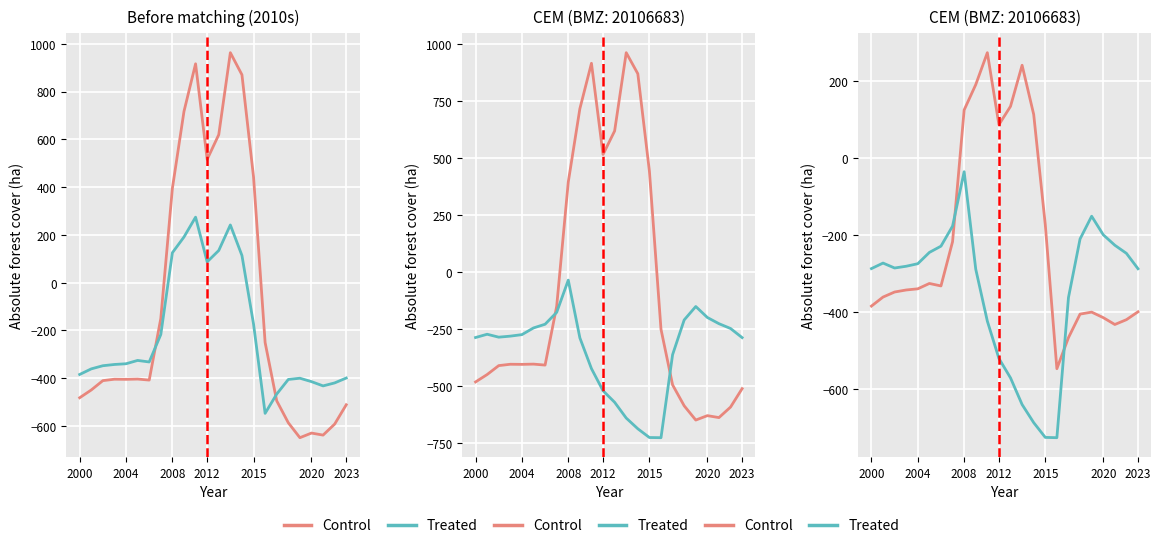

How many times do Control and Treated cross each other?

2